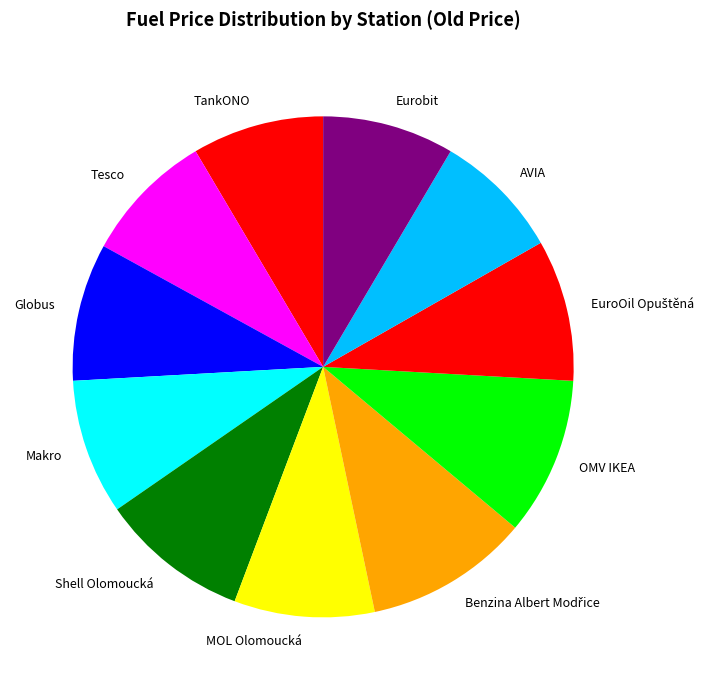

Which has a higher value, MOL Olomoucká or OMV IKEA?

OMV IKEA